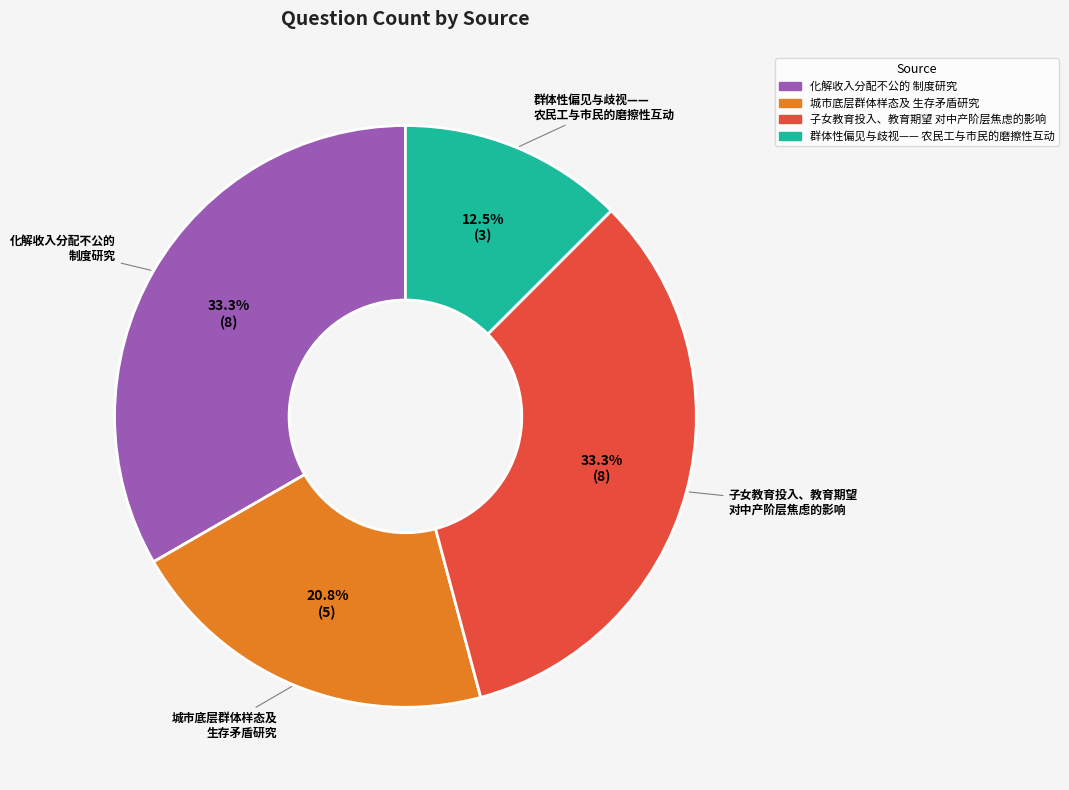

Count the number of slices in the pie.

4